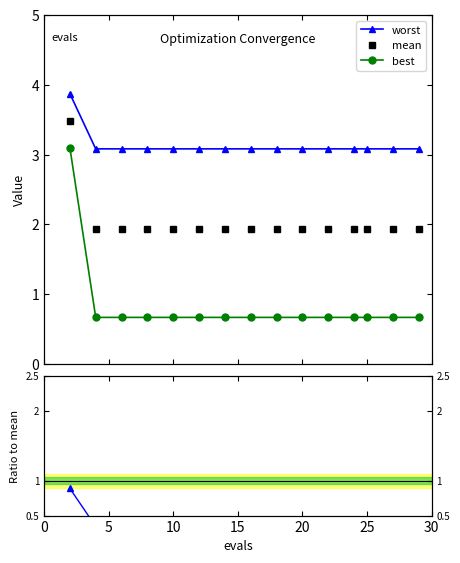

Reading left to right, extract all data points from this chart.

worst: 3.9	3.1	3.1	3.1	3.1	3.1	3.1	3.1	3.1	3.1	3.1	3.1	3.1	3.1	3.1
mean: 3.5	1.9	1.9	1.9	1.9	1.9	1.9	1.9	1.9	1.9	1.9	1.9	1.9	1.9	1.9
best: 3.1	0.7	0.7	0.7	0.7	0.7	0.7	0.7	0.7	0.7	0.7	0.7	0.7	0.7	0.7
best/mean: 0.9	0.3	0.3	0.3	0.3	0.3	0.3	0.3	0.3	0.3	0.3	0.3	0.3	0.3	0.3